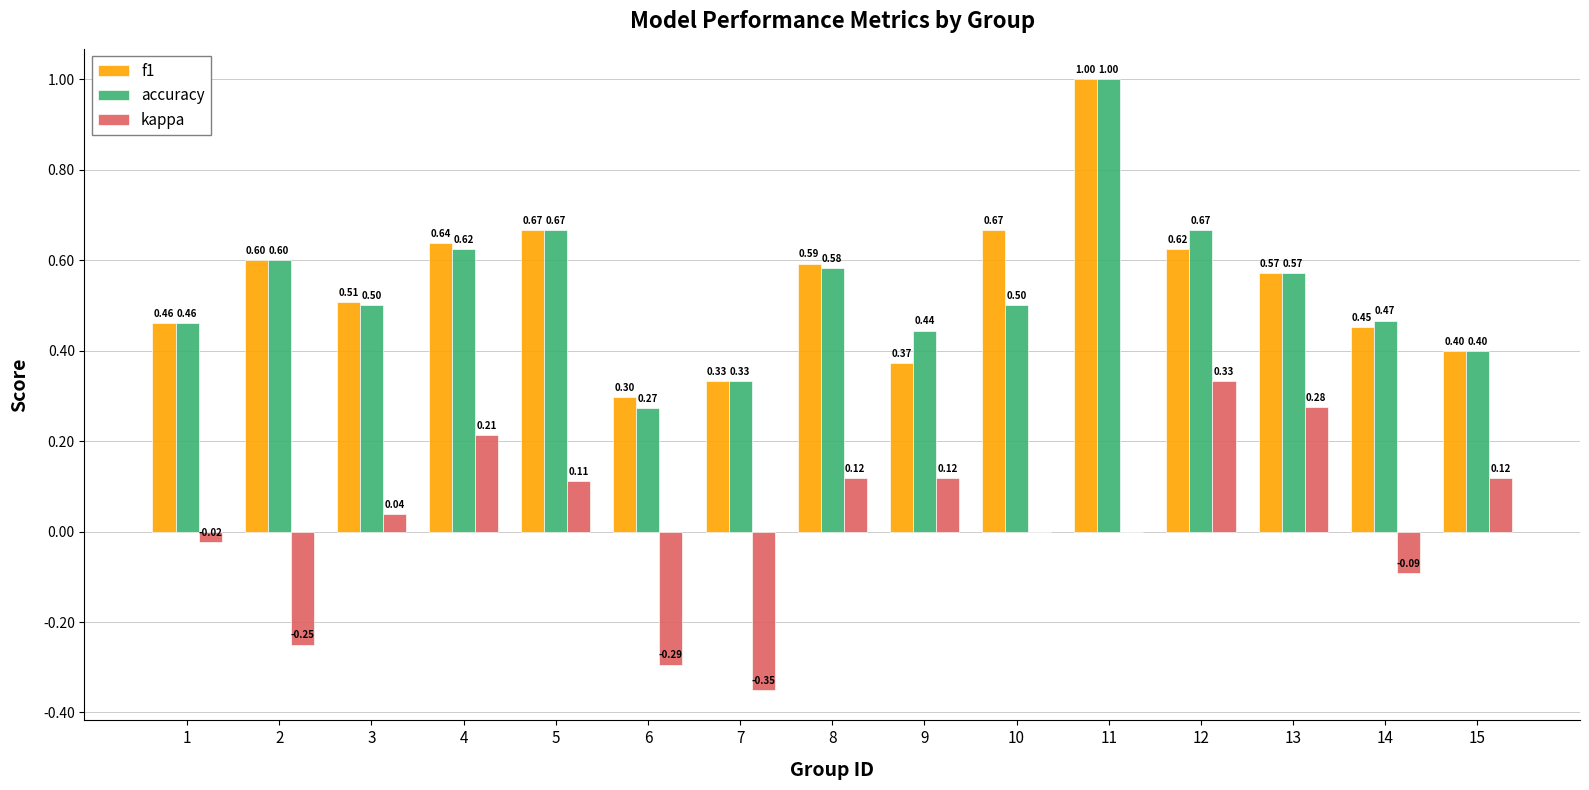

Between 9 and 10, which series saw the biggest shift?

f1